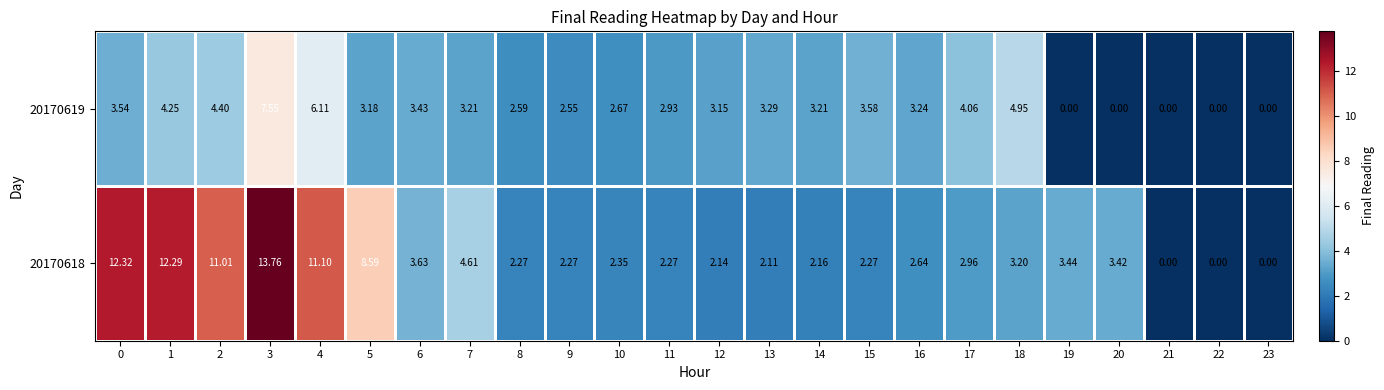

Is the value of 20170618 at 5 greater than the value of 20170619 at 5?

Yes